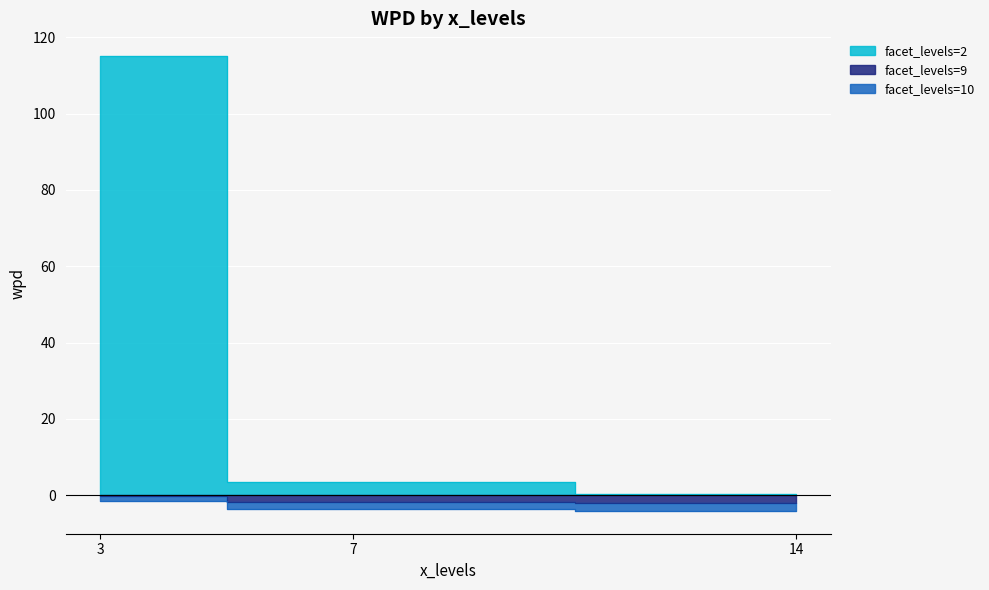

What is the difference between the highest and lowest values at 3?

116.5